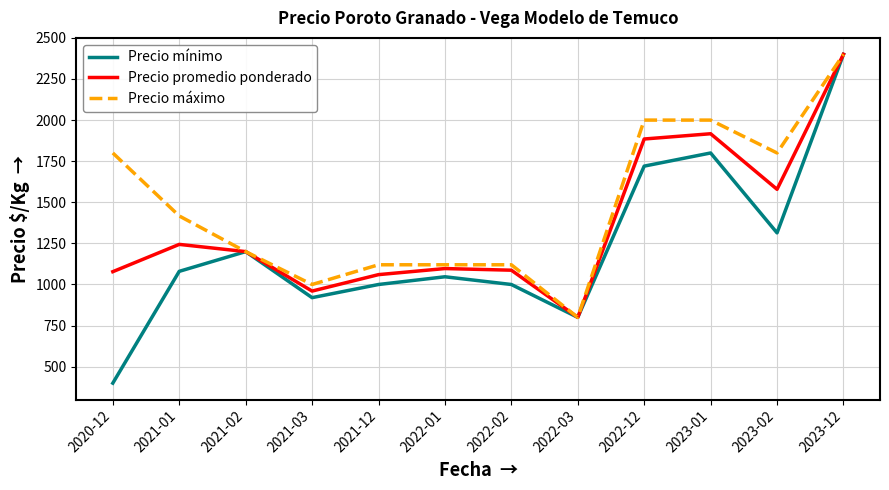

The value of Precio mínimo at 2021-01 is 280. True or false?

False